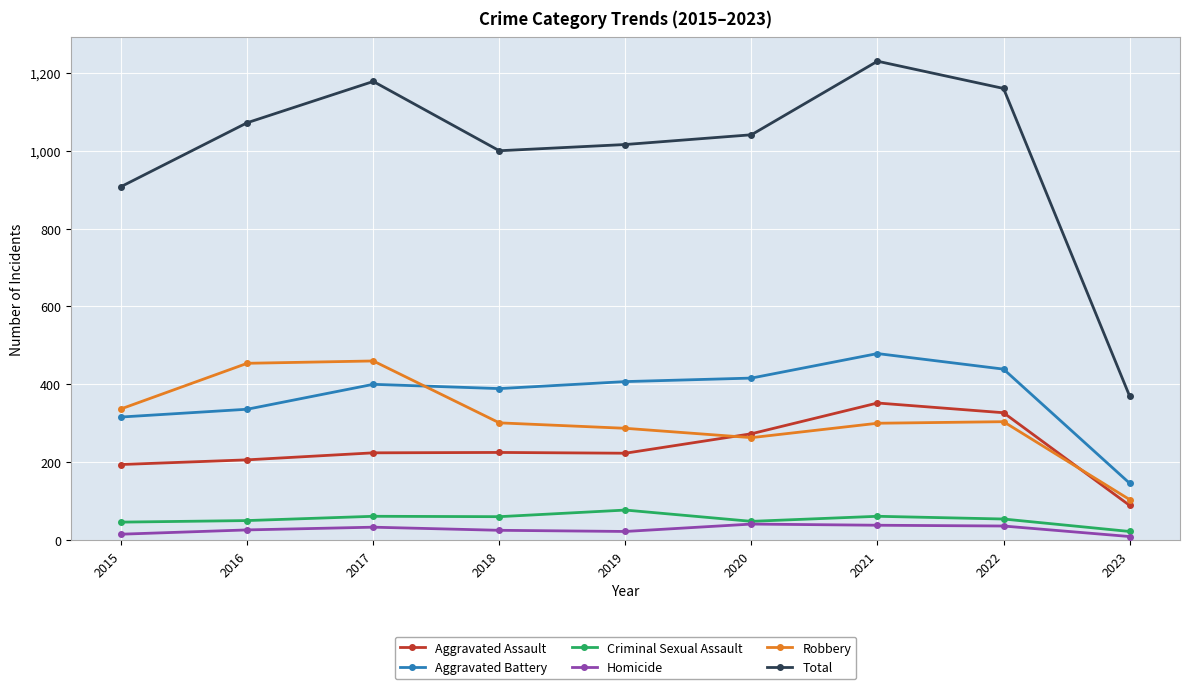

What value does the Total series have at 2017?

1178